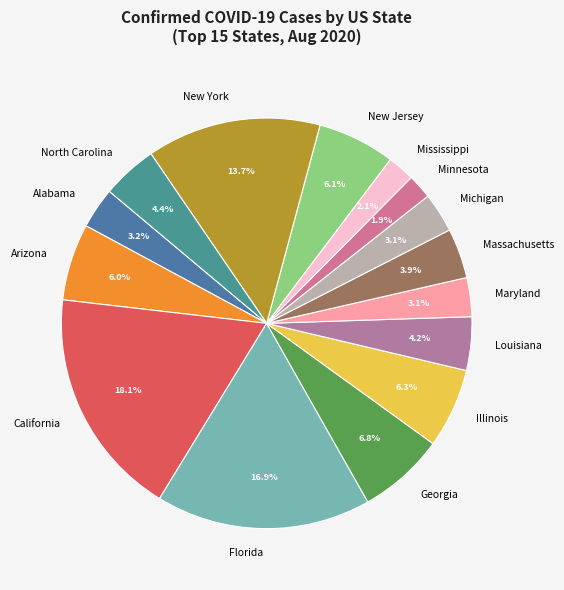

Which slice is the largest?

California